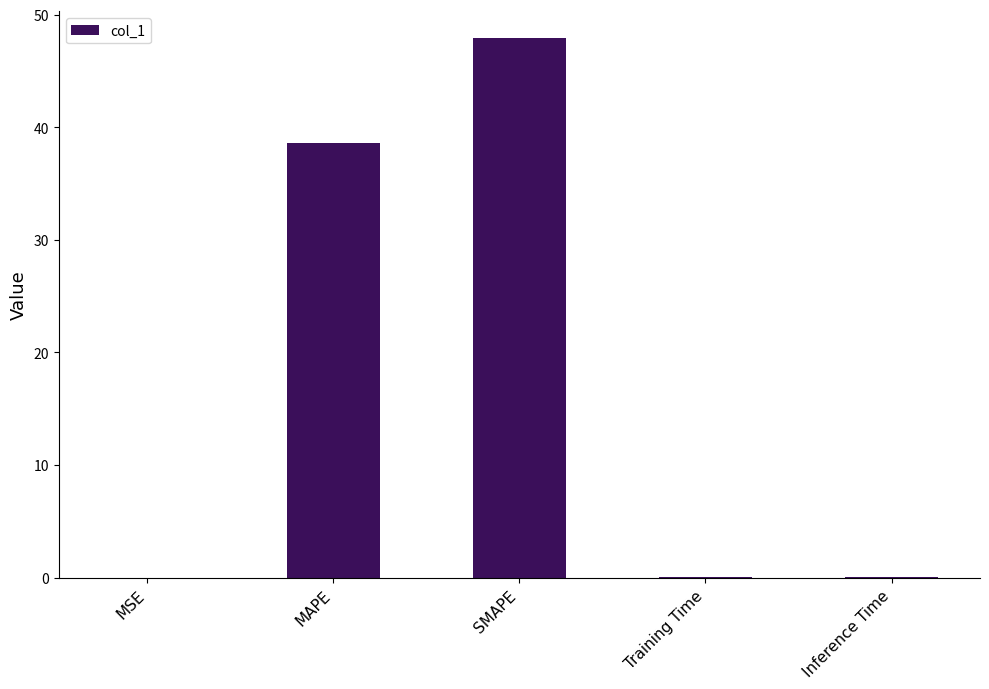

What is the maximum value shown in the chart?

47.9